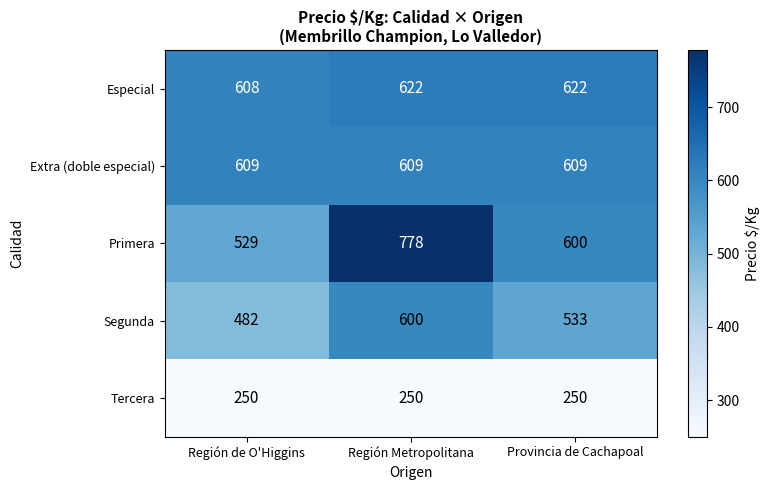

Is it true that Primera equals 1063 at Región Metropolitana?

False